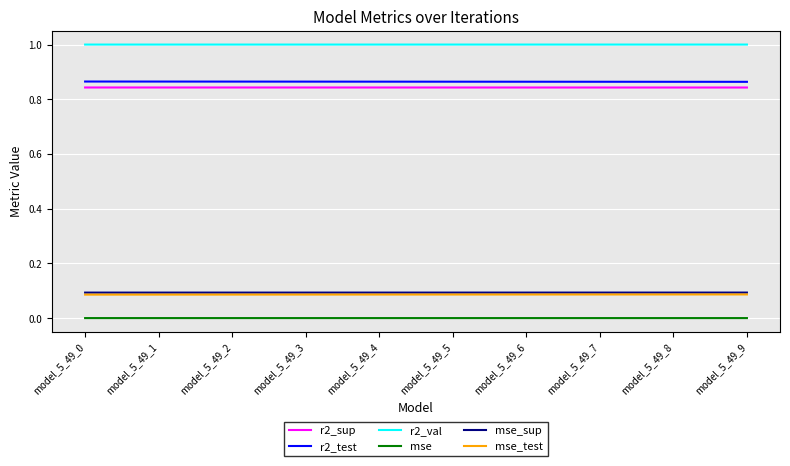

The r2_test series shows 0.2 at model_5_49_4. True or false?

False